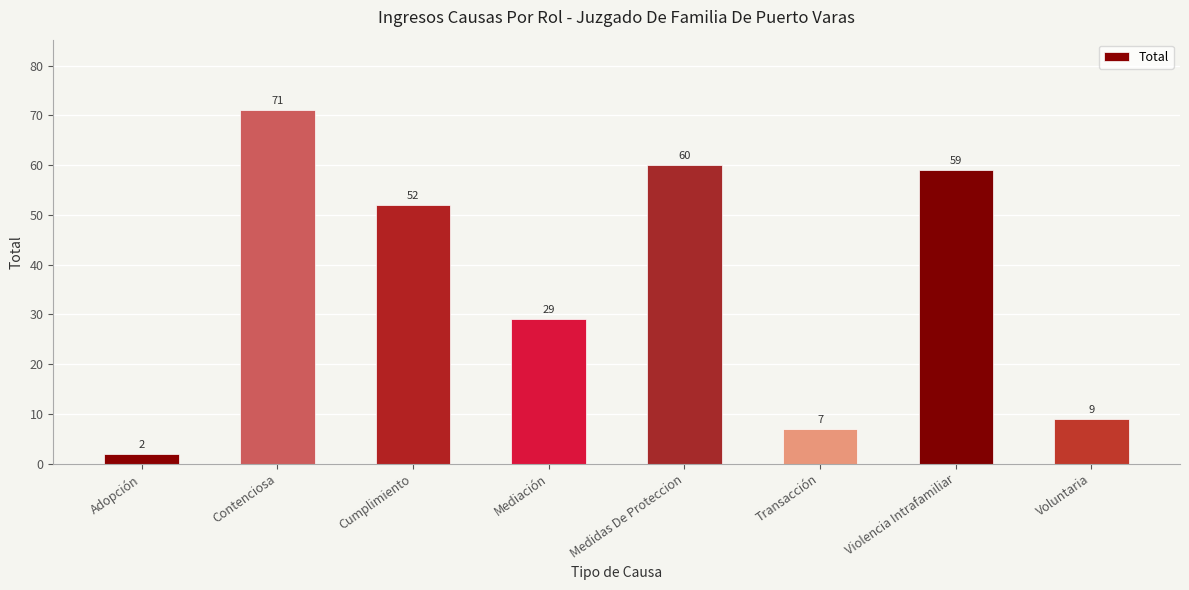

Count the number of data series in this chart.

1